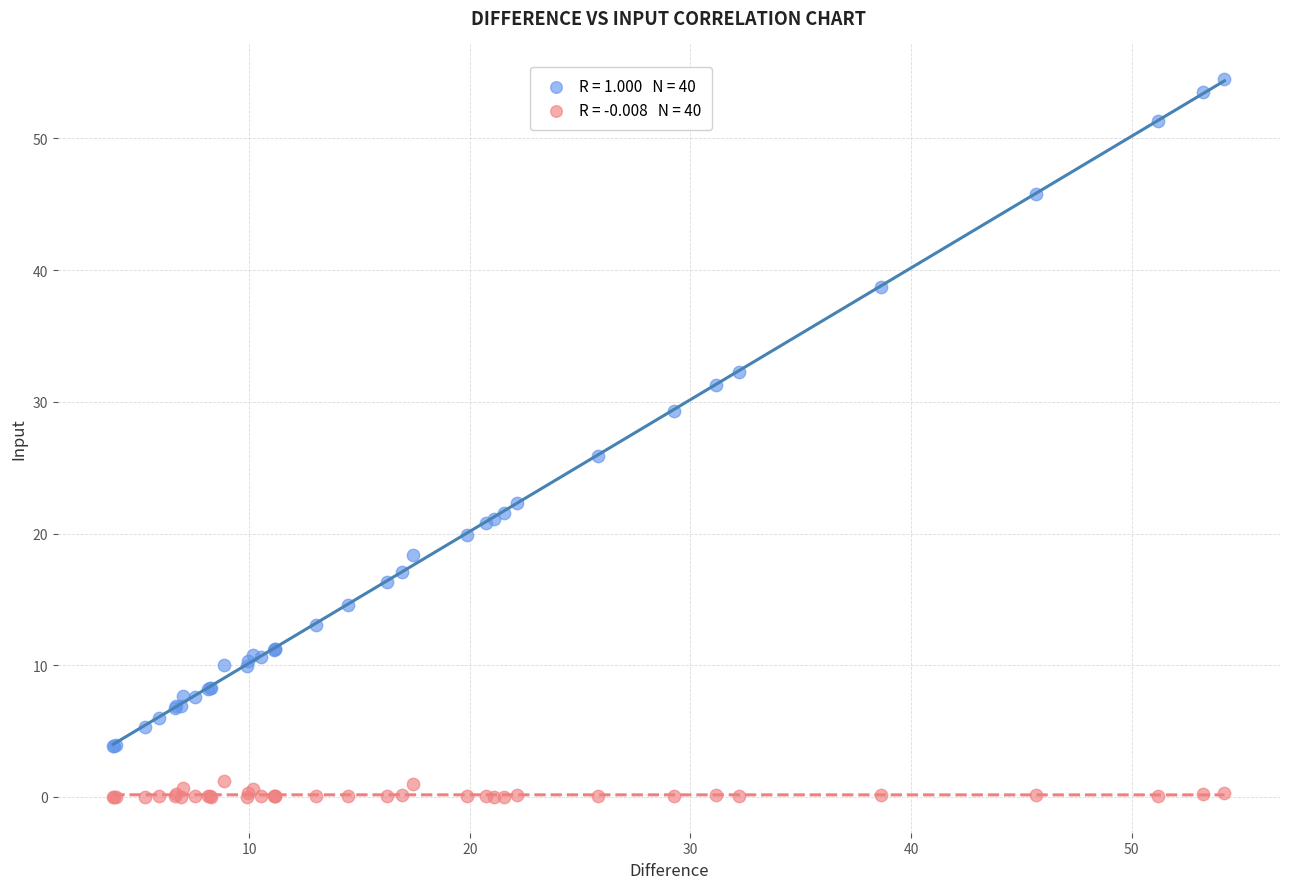

Across all series, what Y value is closest to 27?

25.9